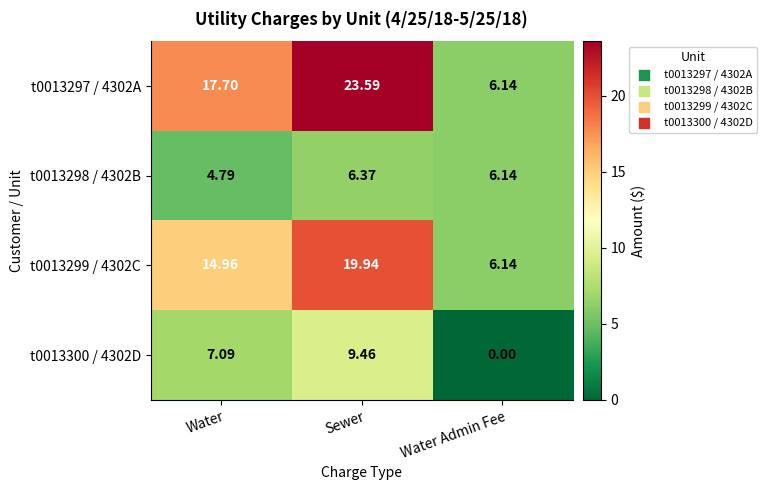

At which label does t0013298 / 4302B reach its minimum?

Water